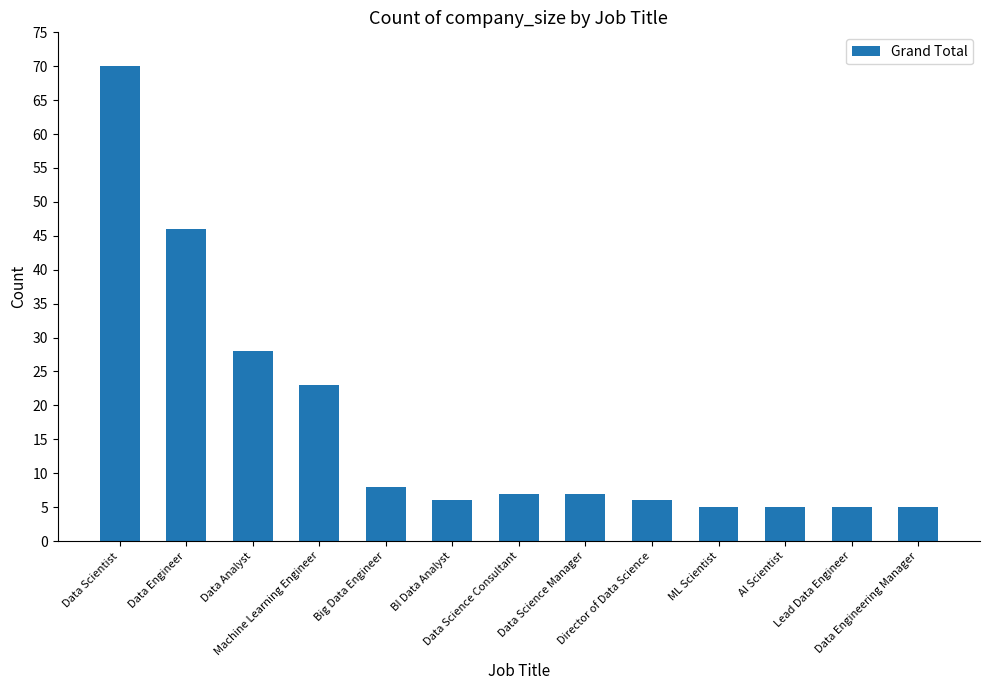

Are the bars grouped side by side (vs. stacked)?

No